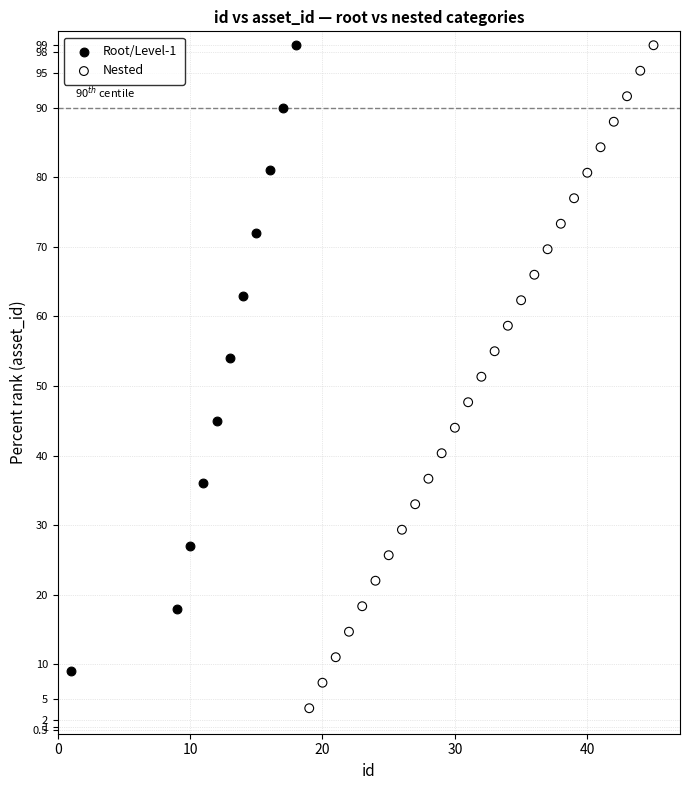

Which series reaches the minimum Y coordinate?

Nested